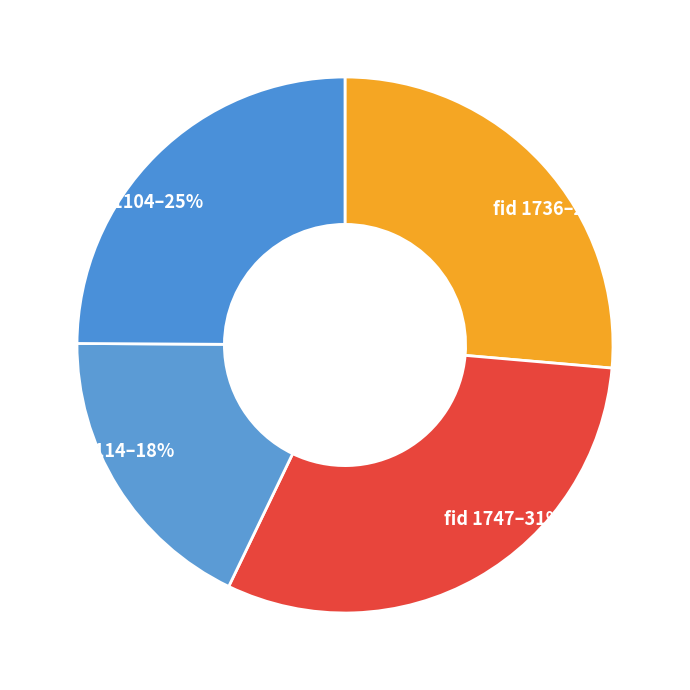

Is the sum of fid 1736–26% and fid 1114–18% greater than half?

No